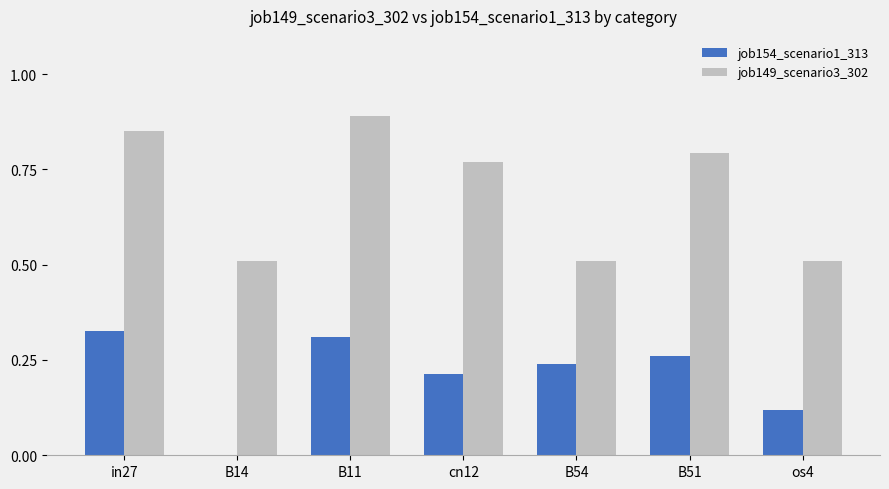

Which series has the largest total across all categories?

job149_scenario3_302